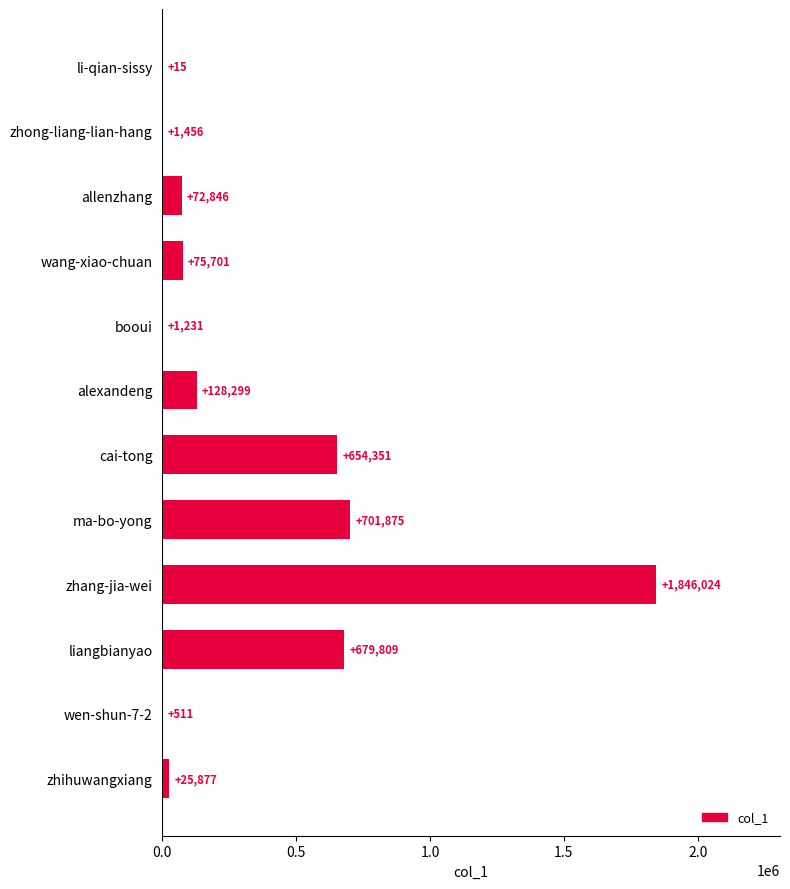

At which label is the value closest to 923019?

ma-bo-yong